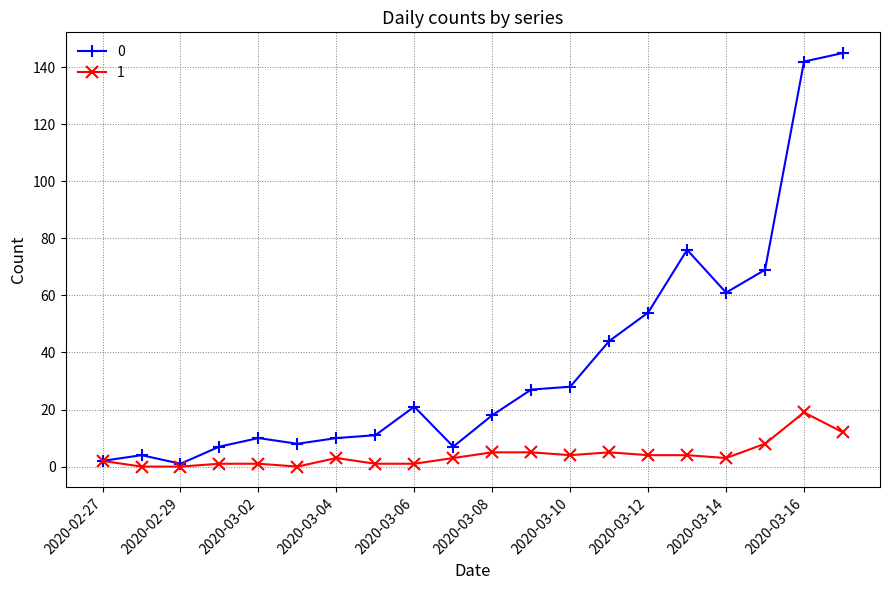

Rank the series by their average value, from highest to lowest.

0, 1